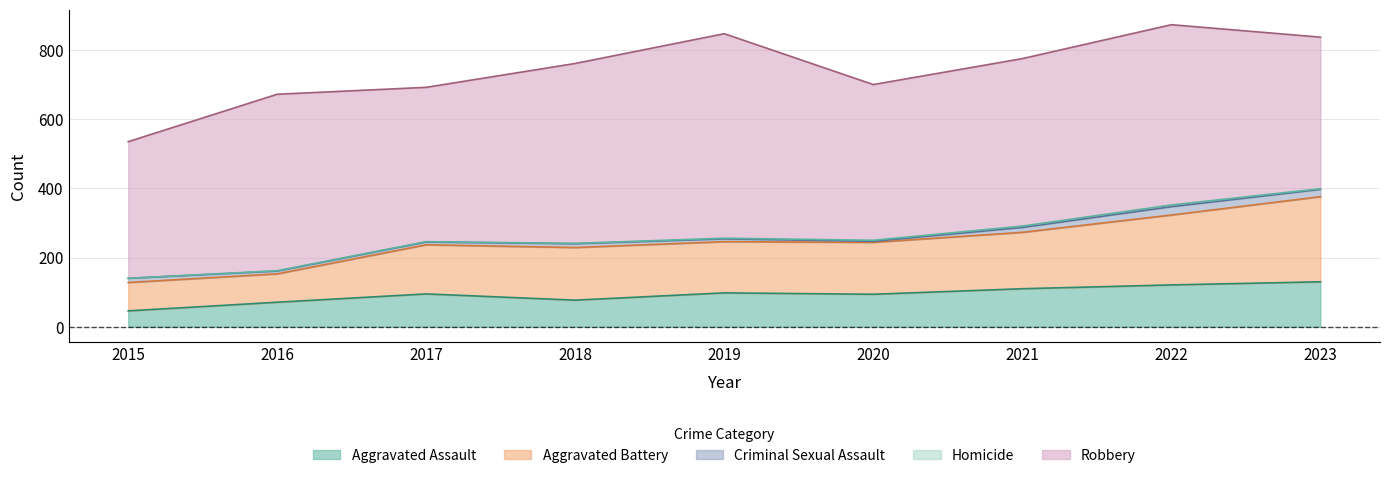

How many distinct data groups are displayed?

5